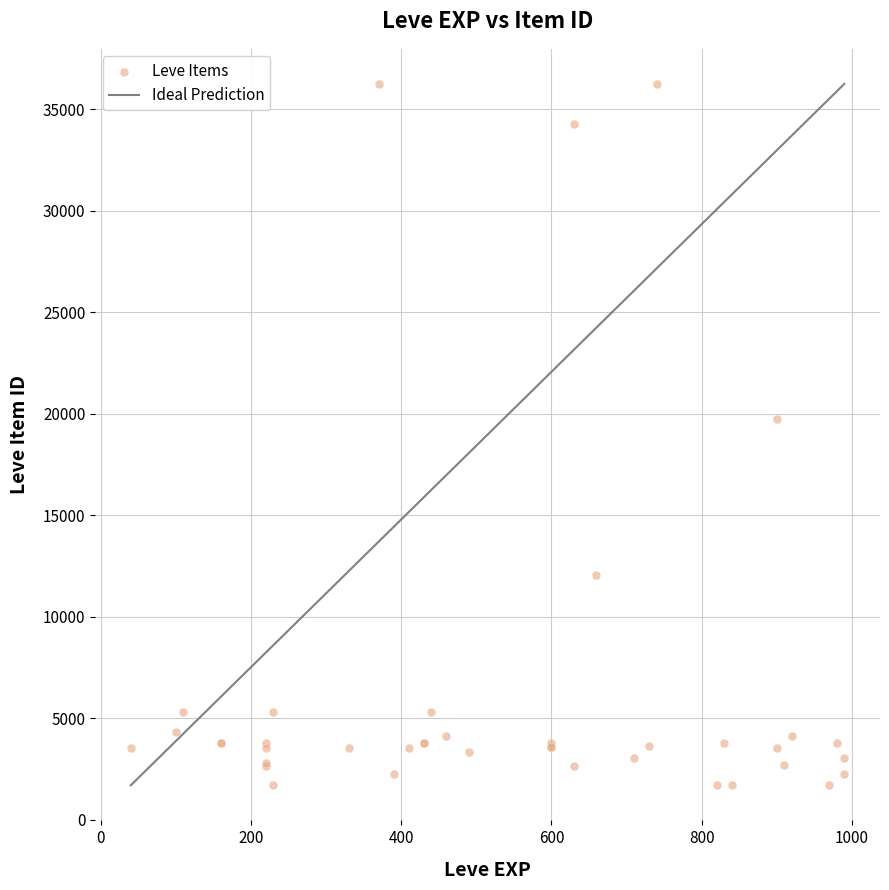

What Y value in the scatter plot is closest to 18967?

19744